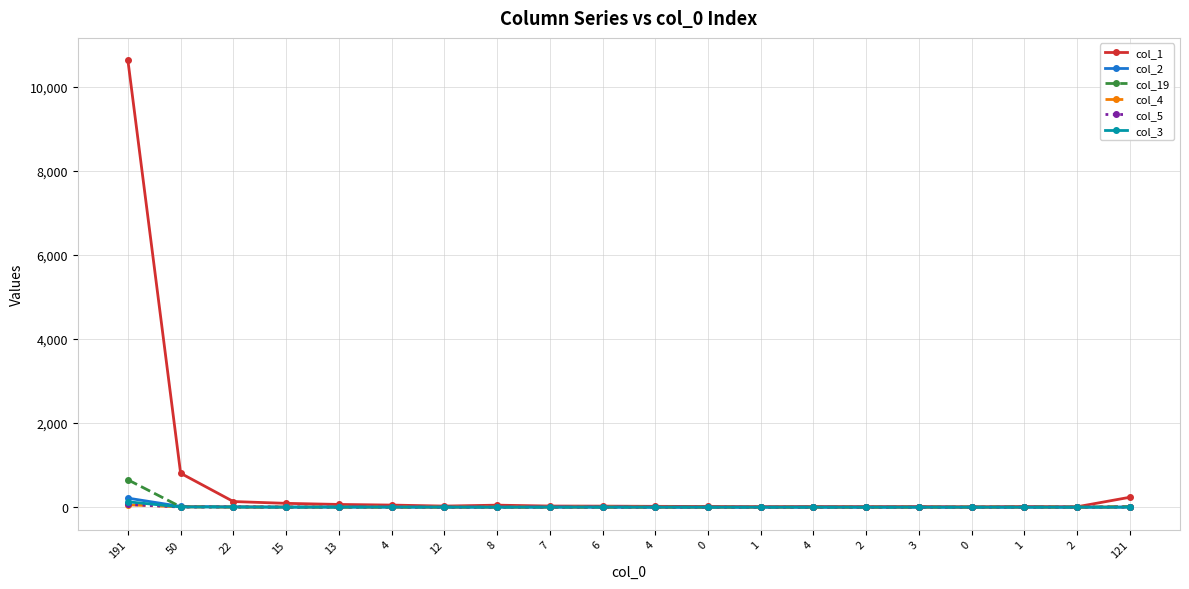

Which has a higher value, 4 or 1?

4